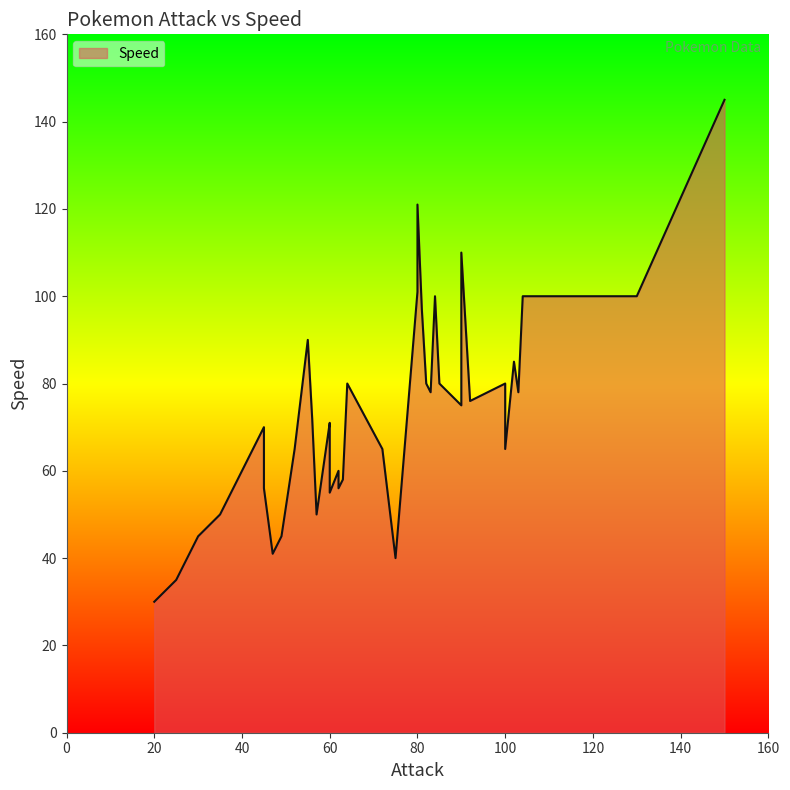

What is the average value?

73